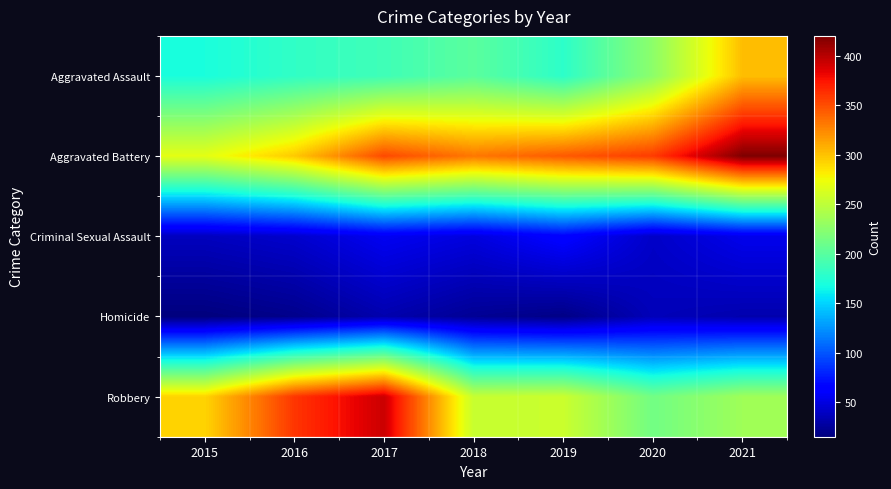

Reading right to left, transcribe all the data shown in this chart.

Aggravated Assault: 2021=302	2020=226	2019=179	2018=201	2017=188	2016=181	2015=170
Aggravated Battery: 2021=420	2020=358	2019=345	2018=332	2017=352	2016=297	2015=269
Criminal Sexual Assault: 2021=54	2020=41	2019=64	2018=49	2017=56	2016=43	2015=38
Homicide: 2021=32	2020=36	2019=18	2018=23	2017=32	2016=20	2015=15
Robbery: 2021=235	2020=213	2019=256	2018=254	2017=393	2016=360	2015=292